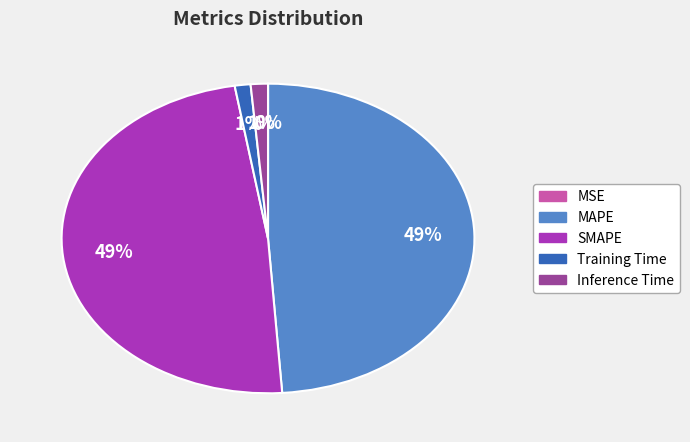

To the nearest percent, what is the average slice percentage?

20%